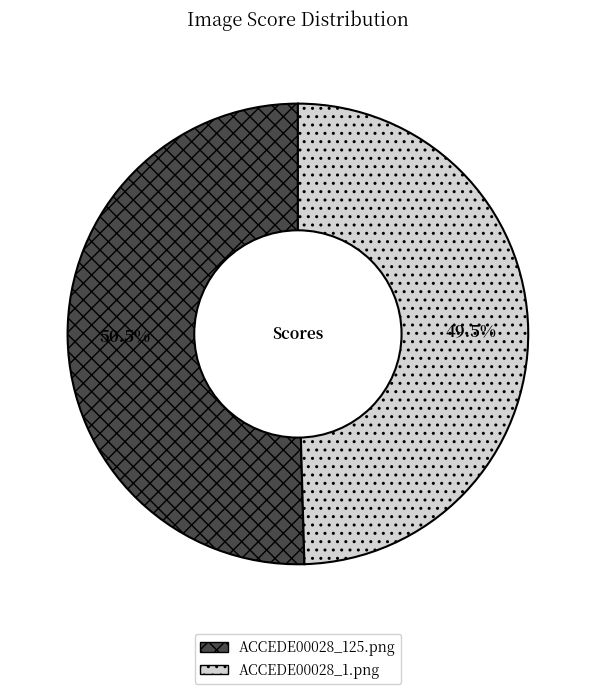

Is there any slice that represents more than half of the pie?

Yes